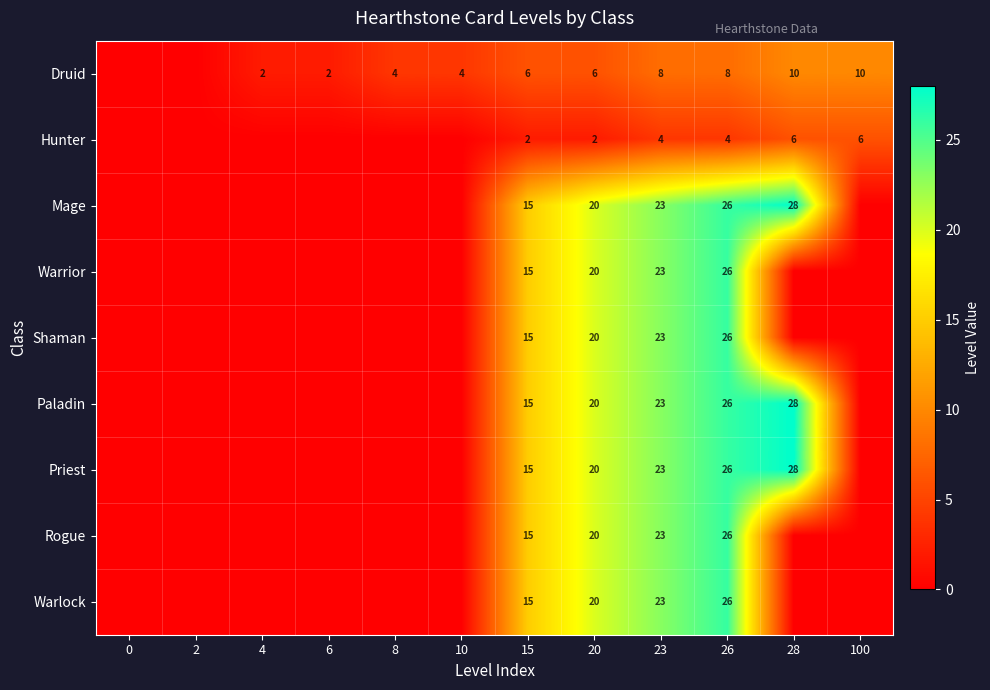

True or false: Paladin has a value of 20 at 20.

True